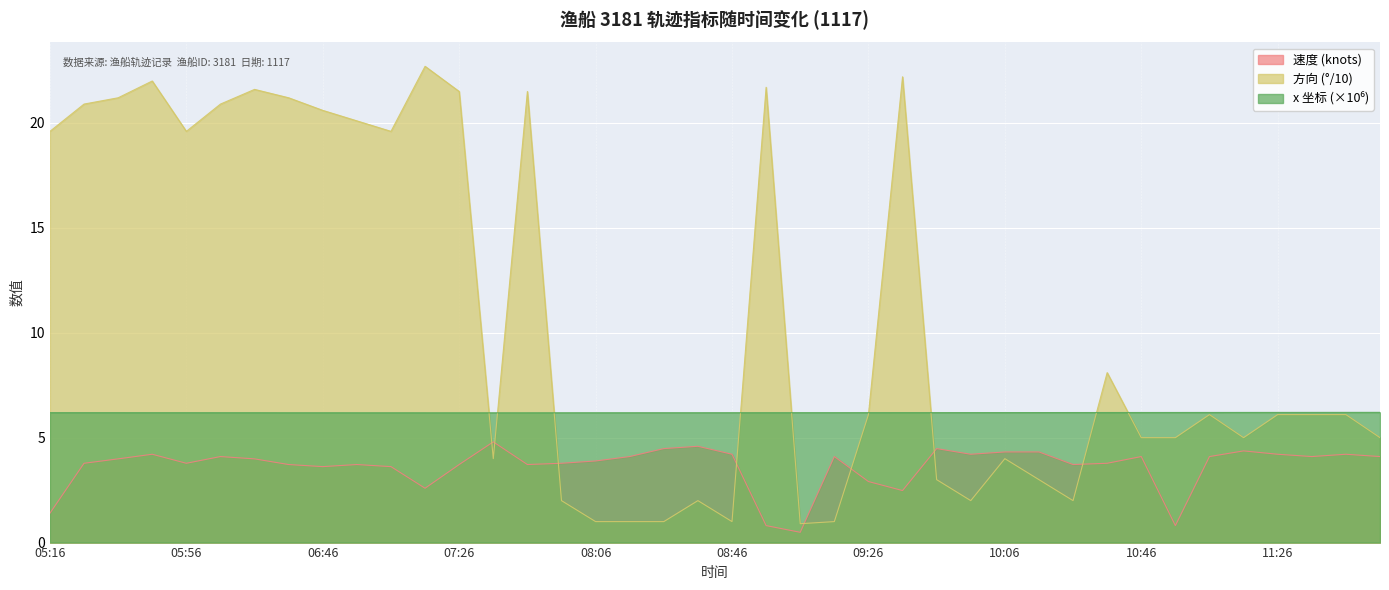

What is the spread (max minus min) of values at 09:06?

5.7